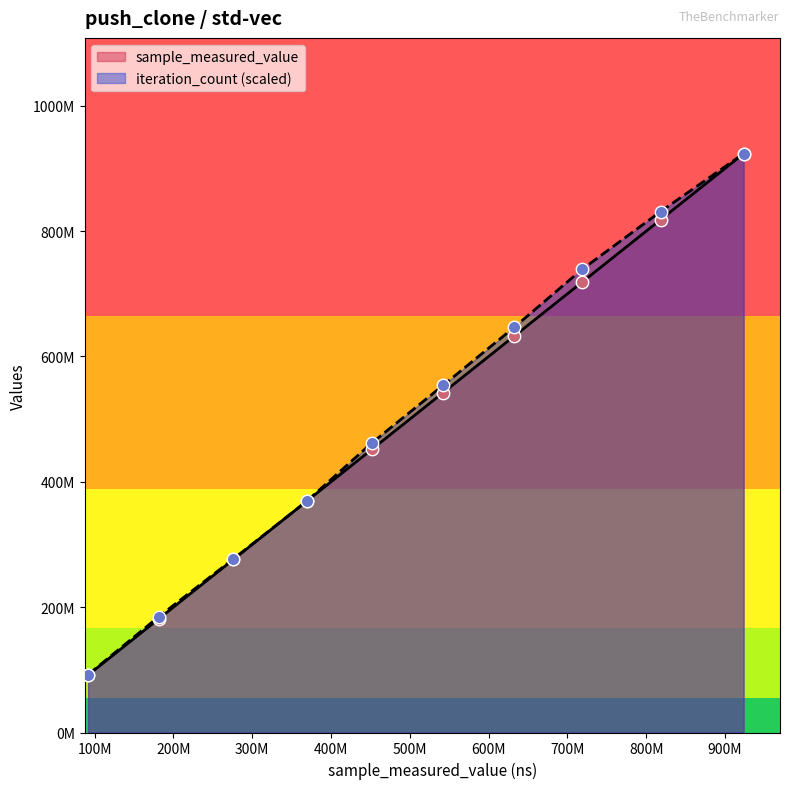

What are all the series names shown in the legend?

sample_measured_value, iteration_count (scaled)